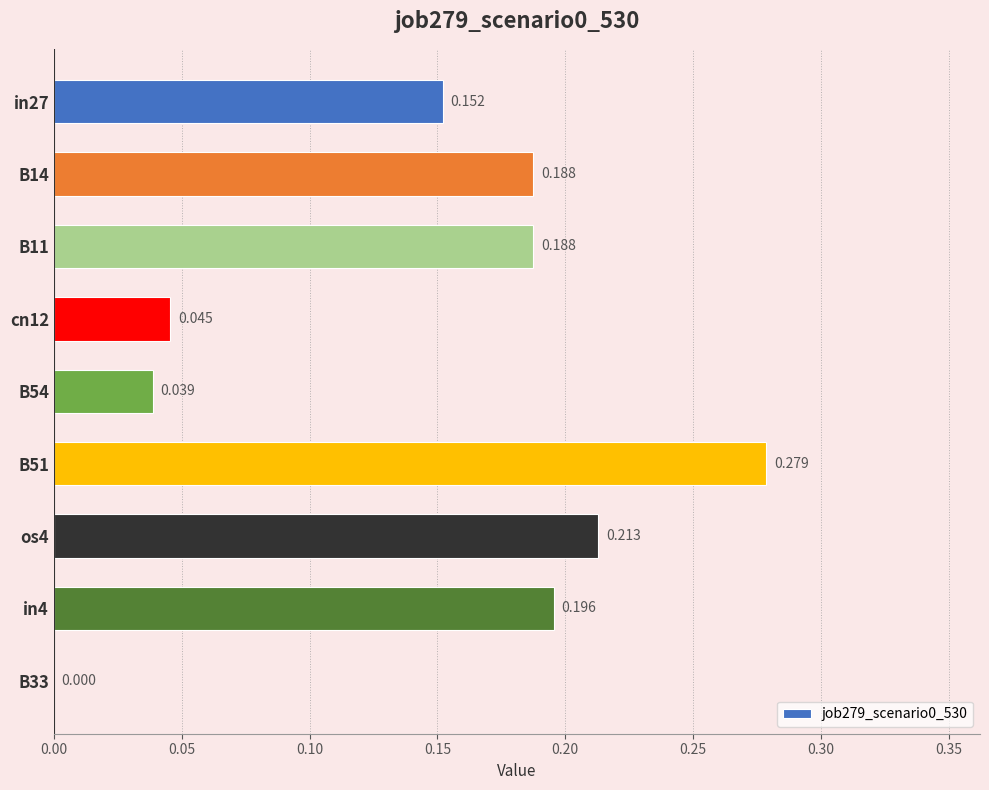

How many values are above zero?

8